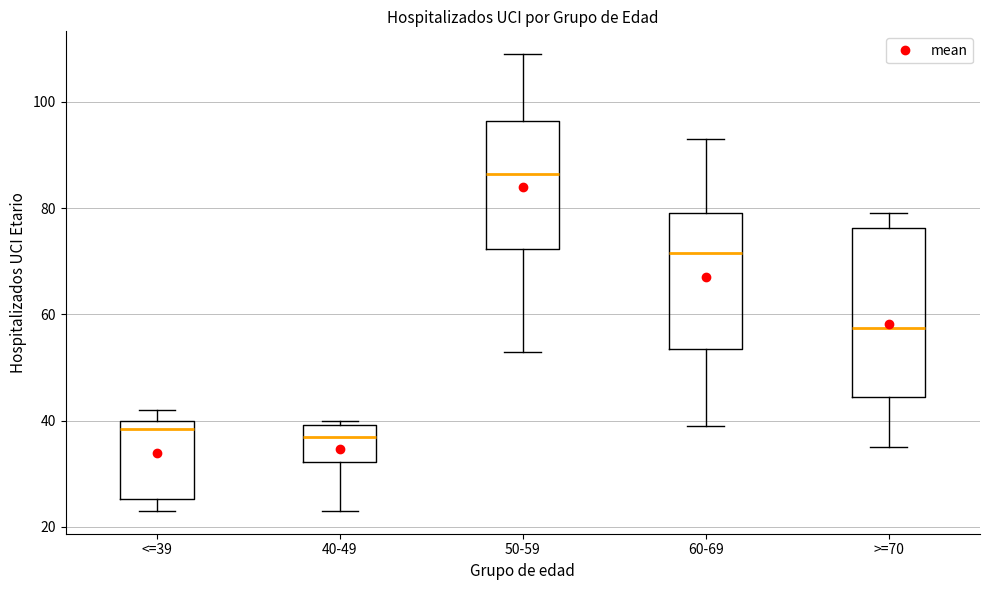

Where is the upper edge of the box for >=70 on the y-axis? The values are not printed on the chart, so give them approximately, as read against the axis.

76